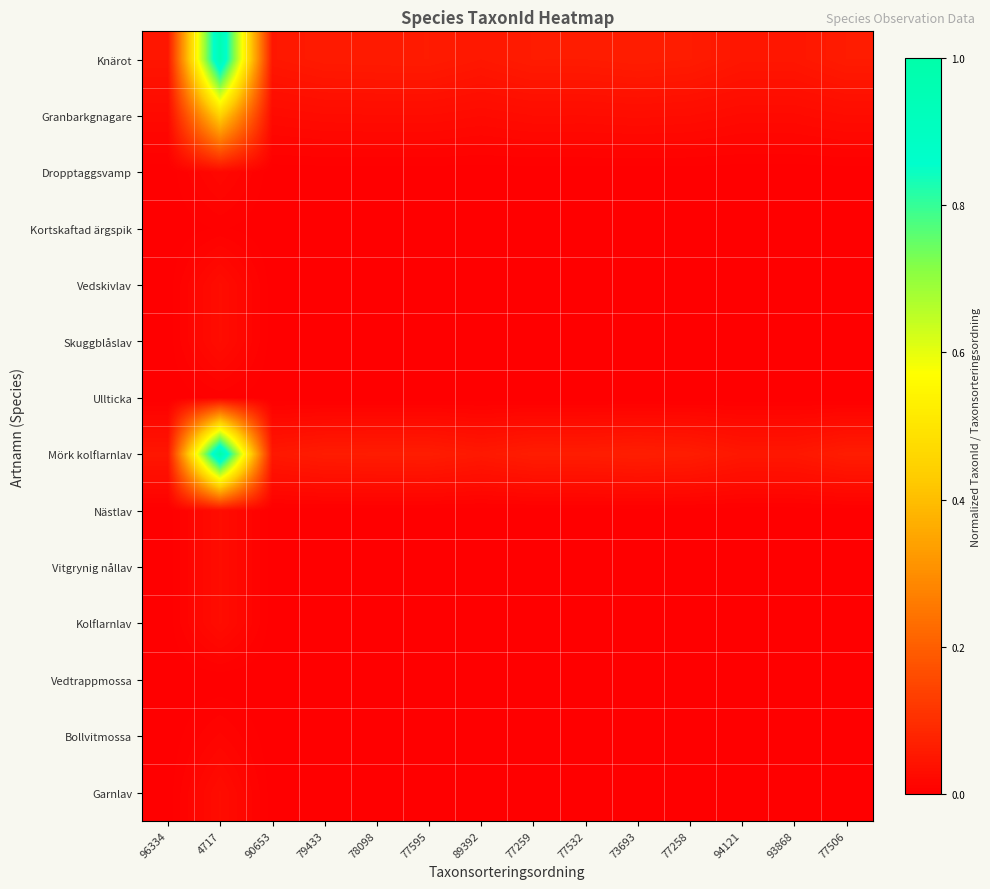

At which category is the sum across all series the highest?

4717